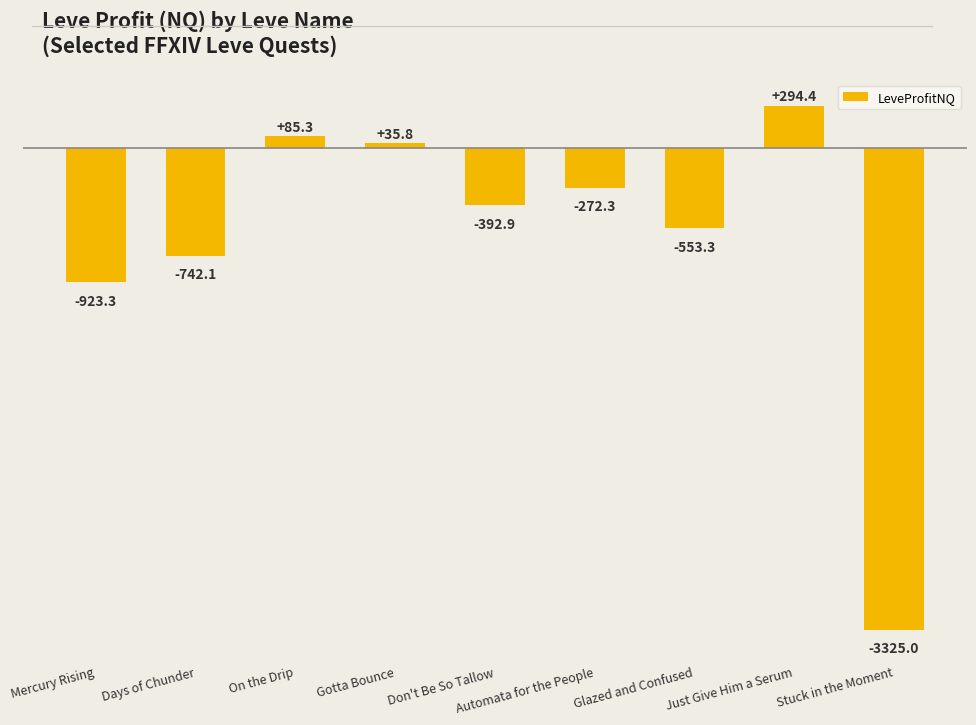

What is the difference between the maximum and minimum values?

3619.4